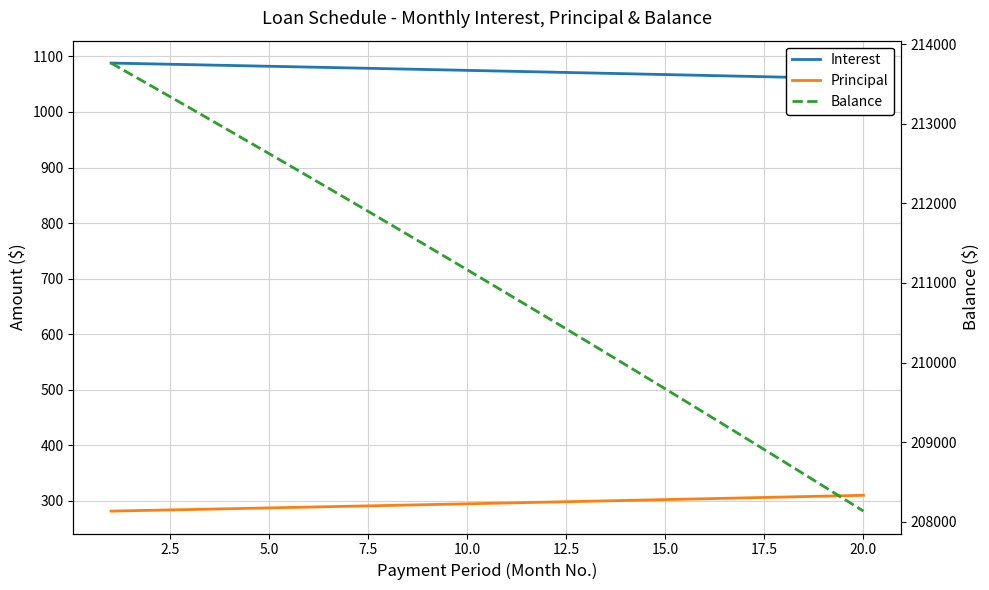

True or false: Principal and Balance intersect in this chart.

False